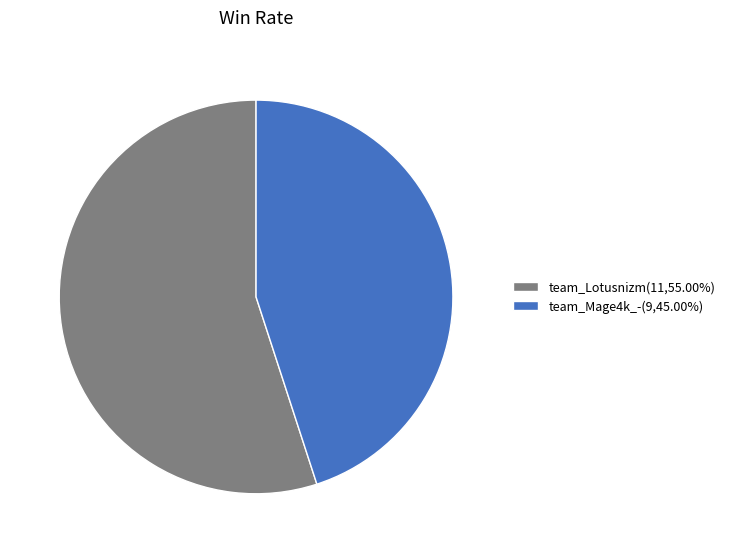

The team_Mage4k_- slice represents 45% of the pie. True or false?

True